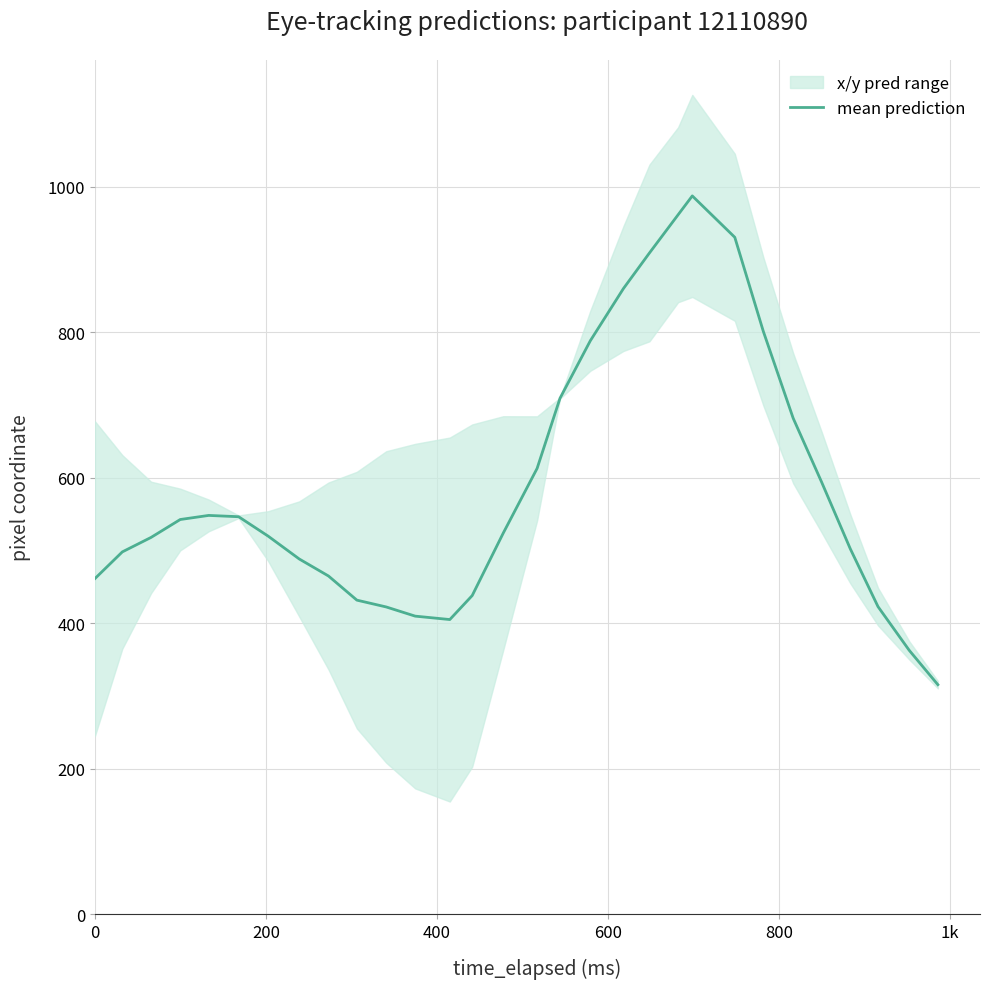

What is the minimum value for mean prediction?

315.7